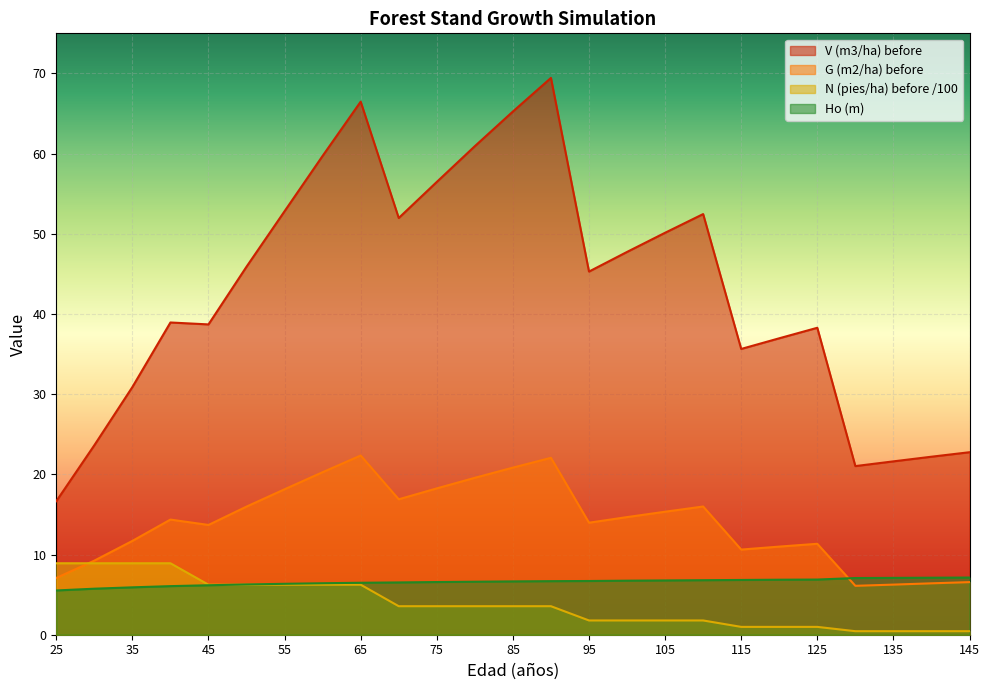

At which category is the sum across all series the highest?

90